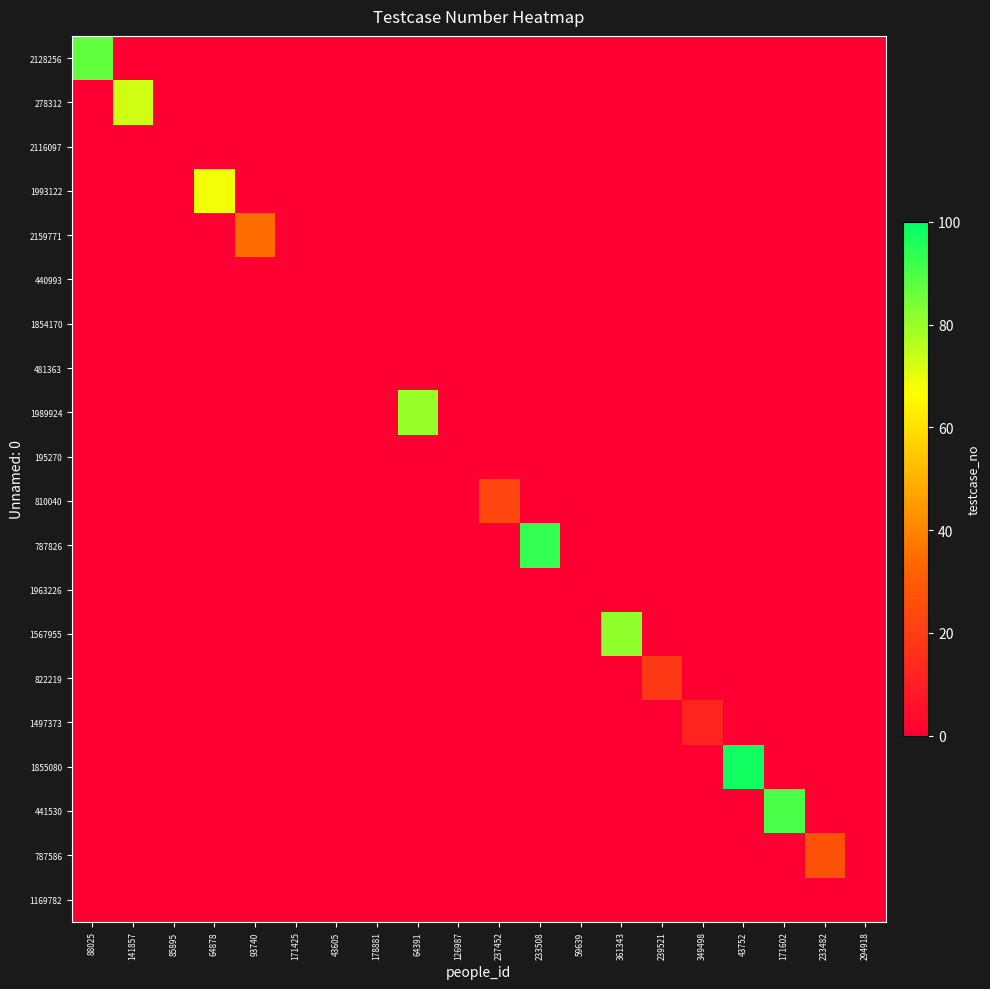

What is the maximum value shown in the chart?

98